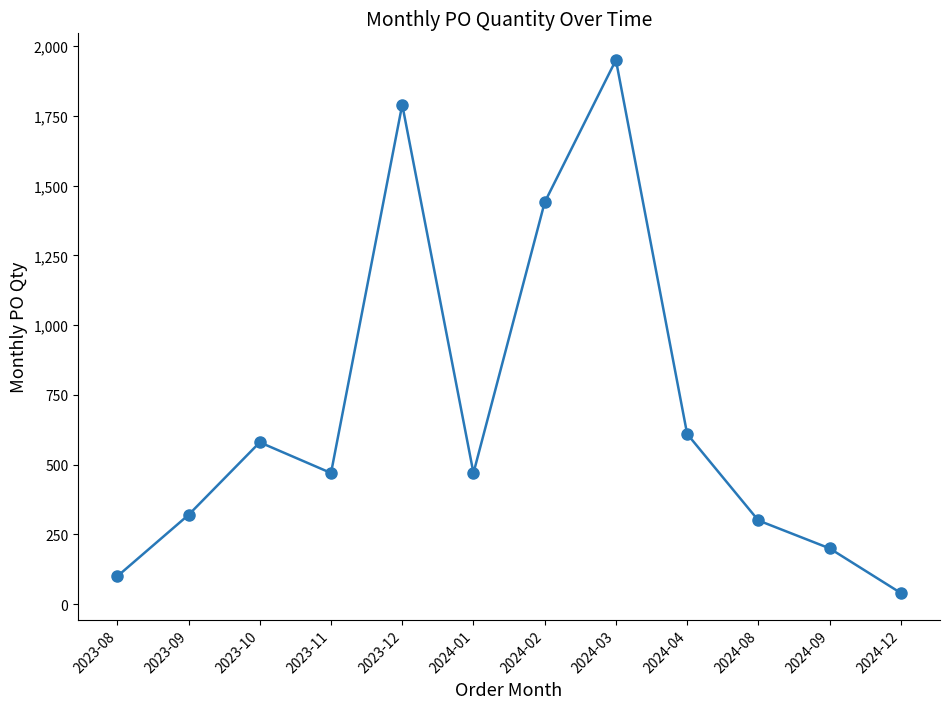

At which label does the data first exceed 470?

2023-10